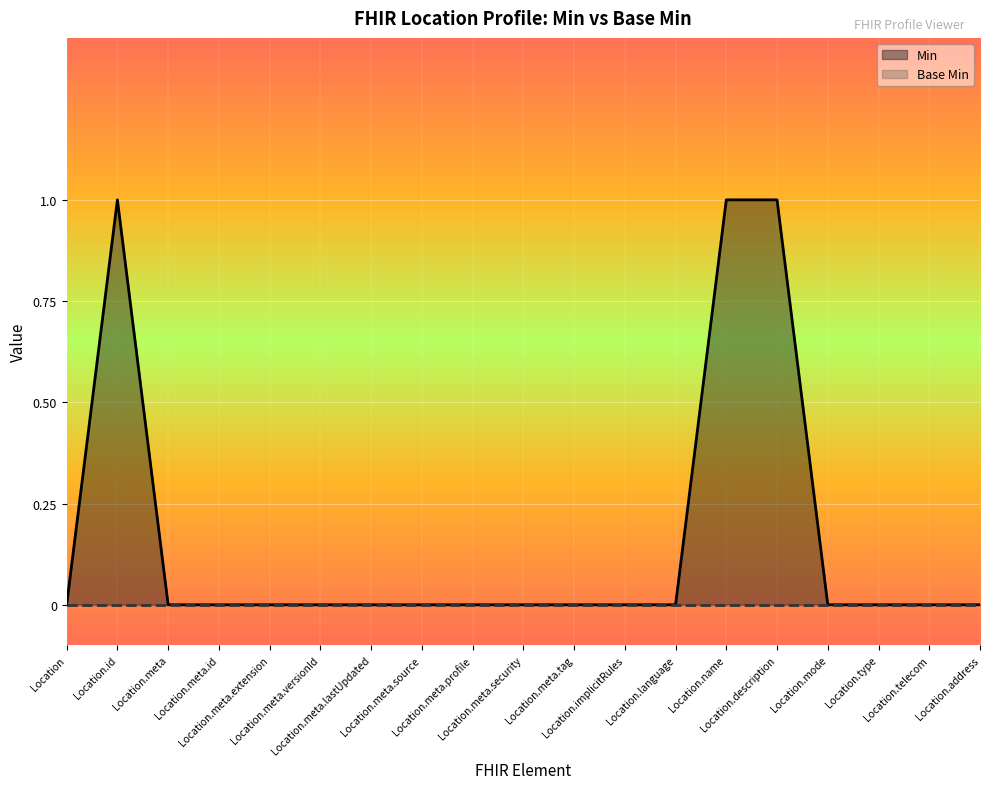

Rank the categories by value from highest to lowest.

Location.id, Location.name, Location.description, Location, Location.meta, Location.meta.id, Location.meta.extension, Location.meta.versionId, Location.meta.lastUpdated, Location.meta.source, Location.meta.profile, Location.meta.security, Location.meta.tag, Location.implicitRules, Location.language, Location.mode, Location.type, Location.telecom, Location.address